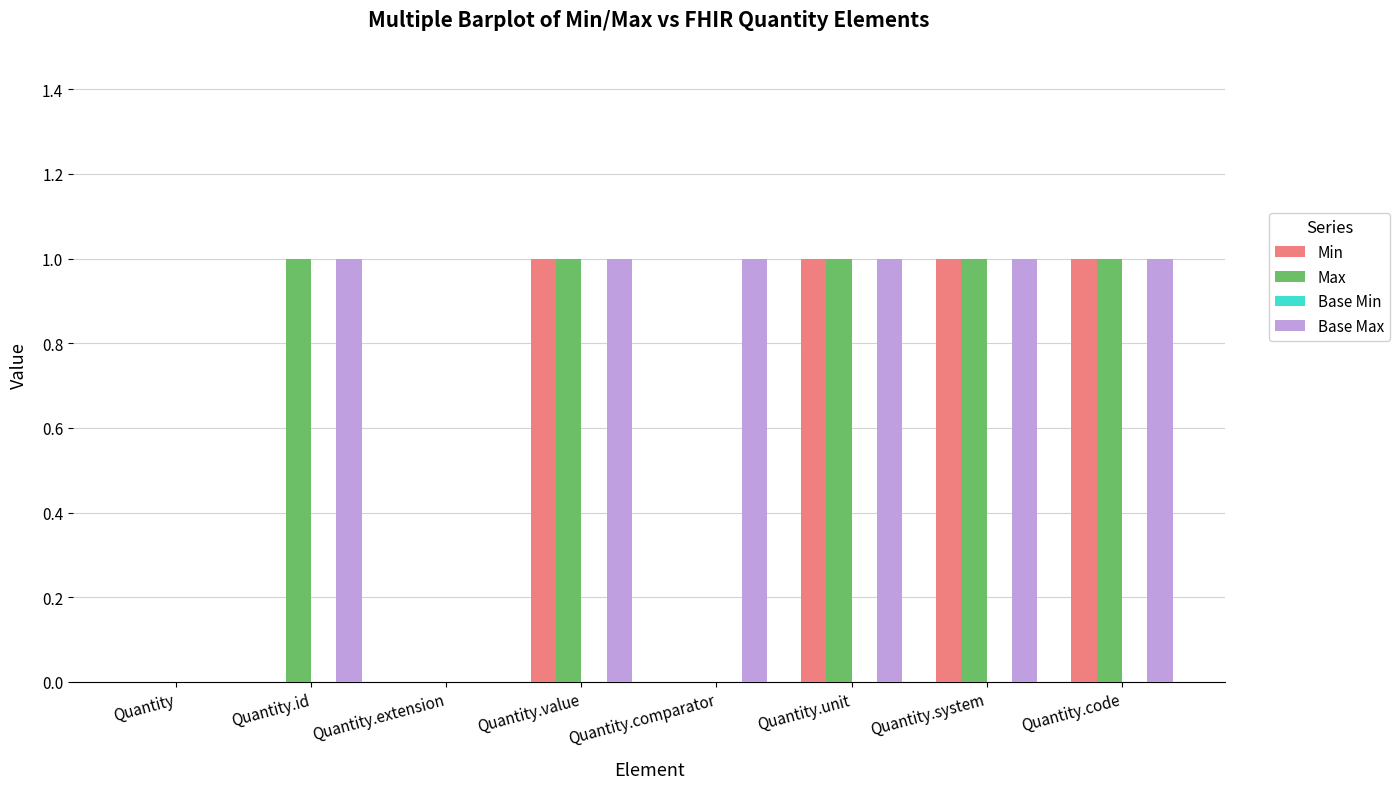

What is the greatest value displayed?

1